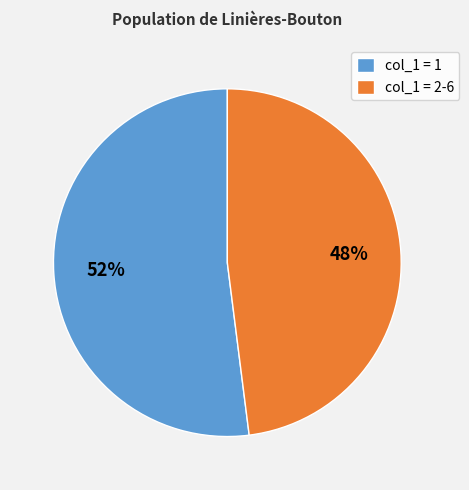

What is the largest slice in the pie chart?

col_1 = 1